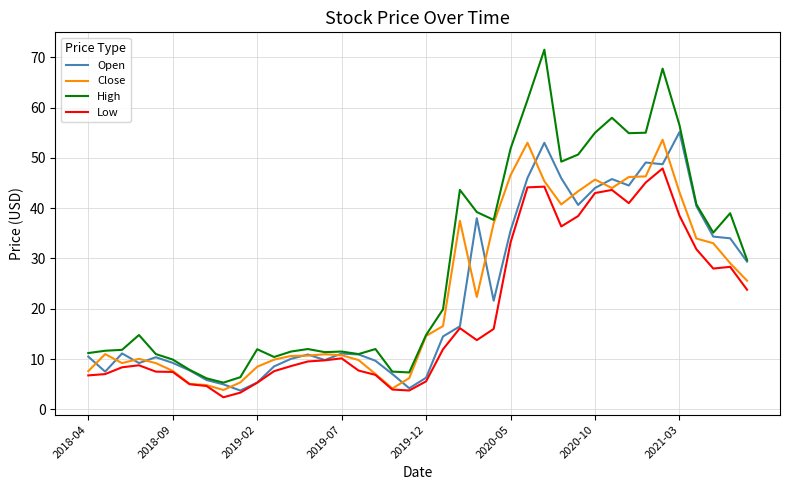

Which series has the largest total across all categories?

High